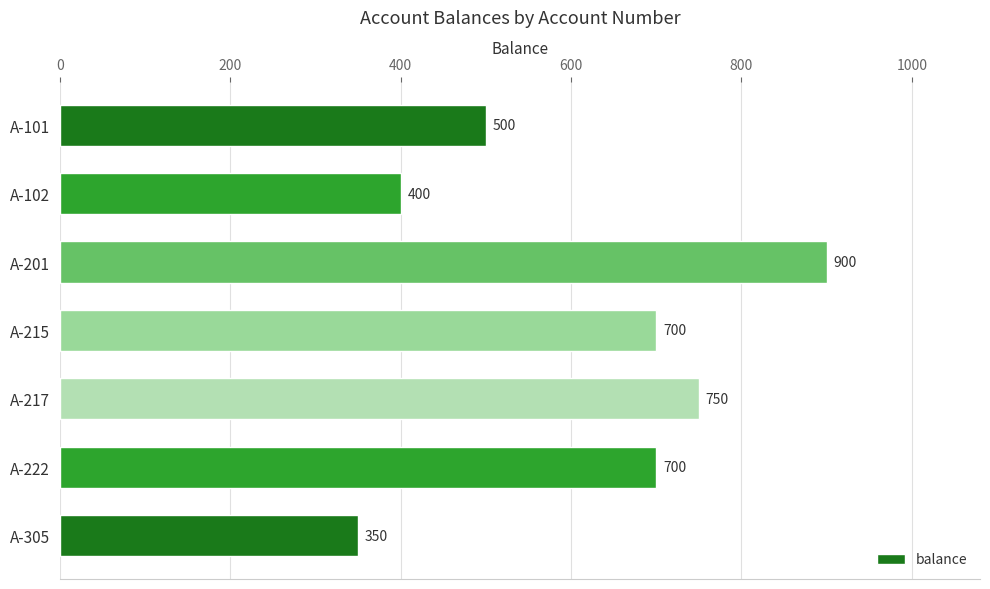

What value does the data have at A-305?

350